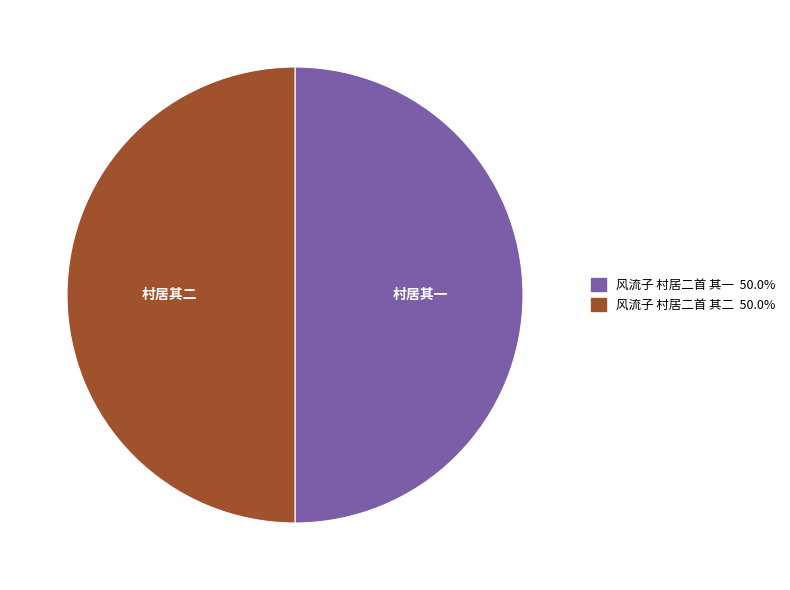

Approximately how many times larger is the value at 风流子 村居二首 其一 50.0% compared to 风流子 村居二首 其二 50.0%?

1.0